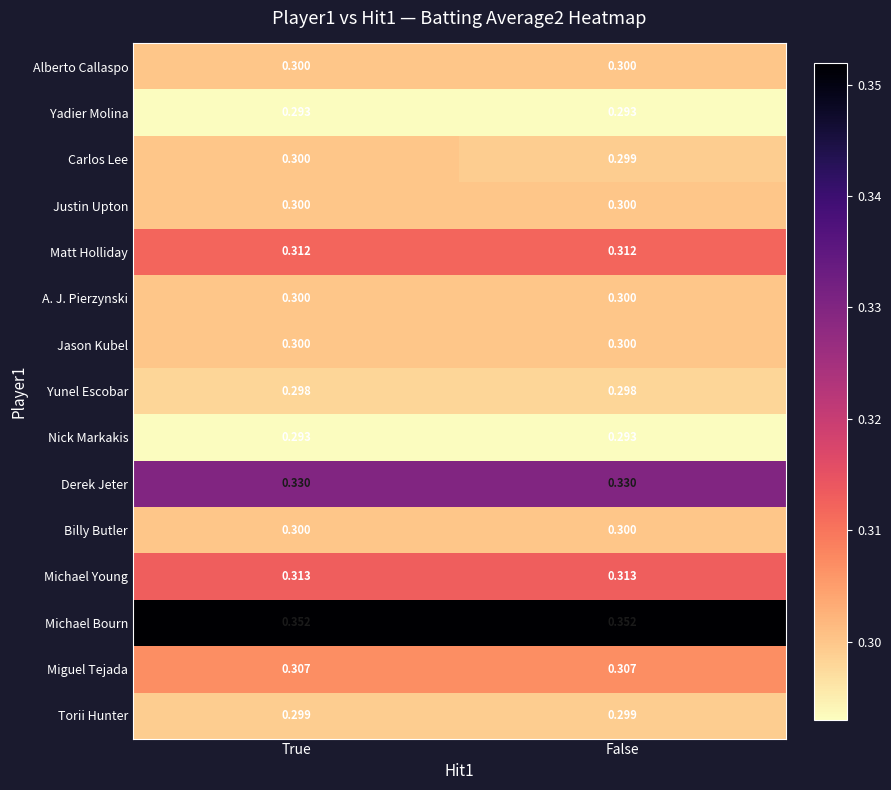

Which series has the widest spread of values?

Carlos Lee